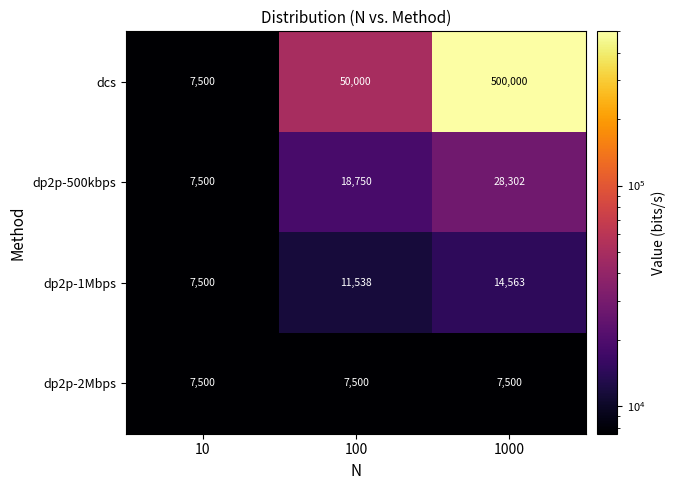

What is the difference between the maximum and minimum values in the dp2p-1Mbps series?

7063